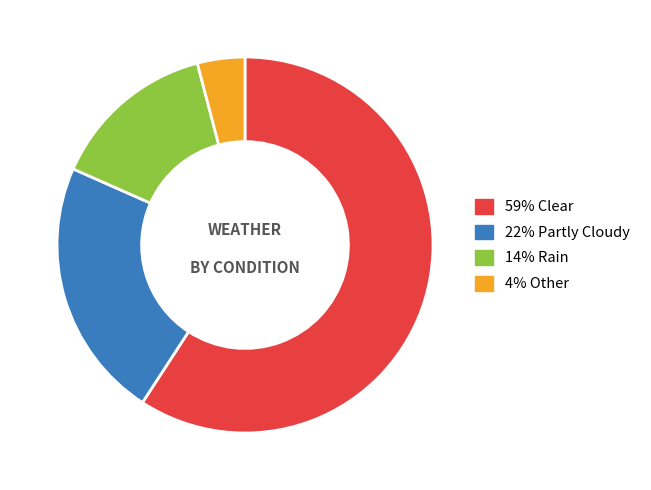

Is there any slice that represents more than half of the pie?

Yes